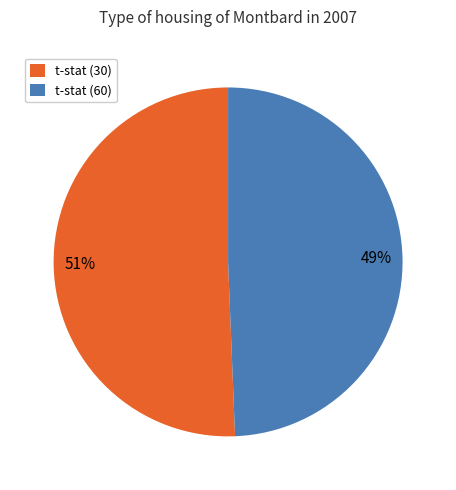

What is the majority slice?

t-stat (30)